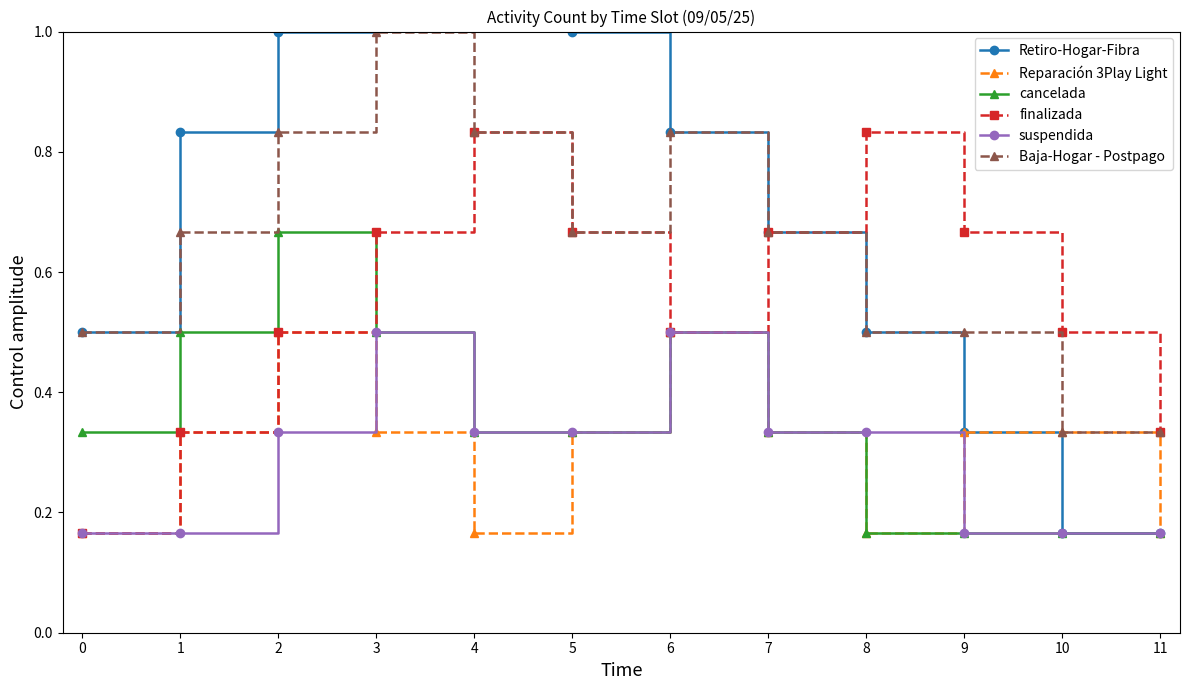

How many series are shown in this chart?

6